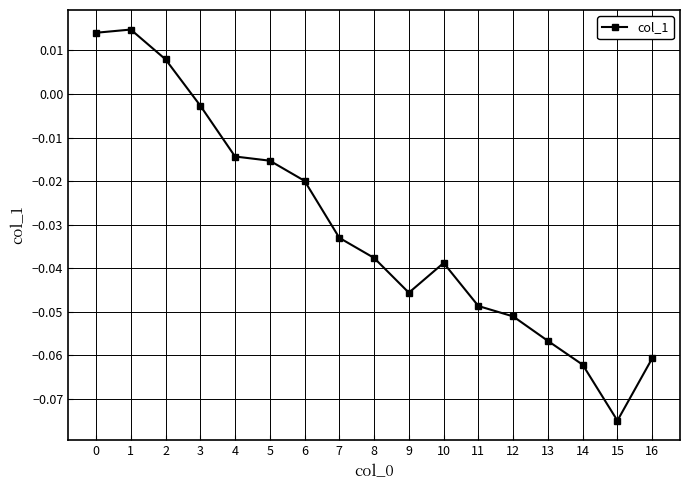

Which label corresponds to the smallest value in the chart?

15